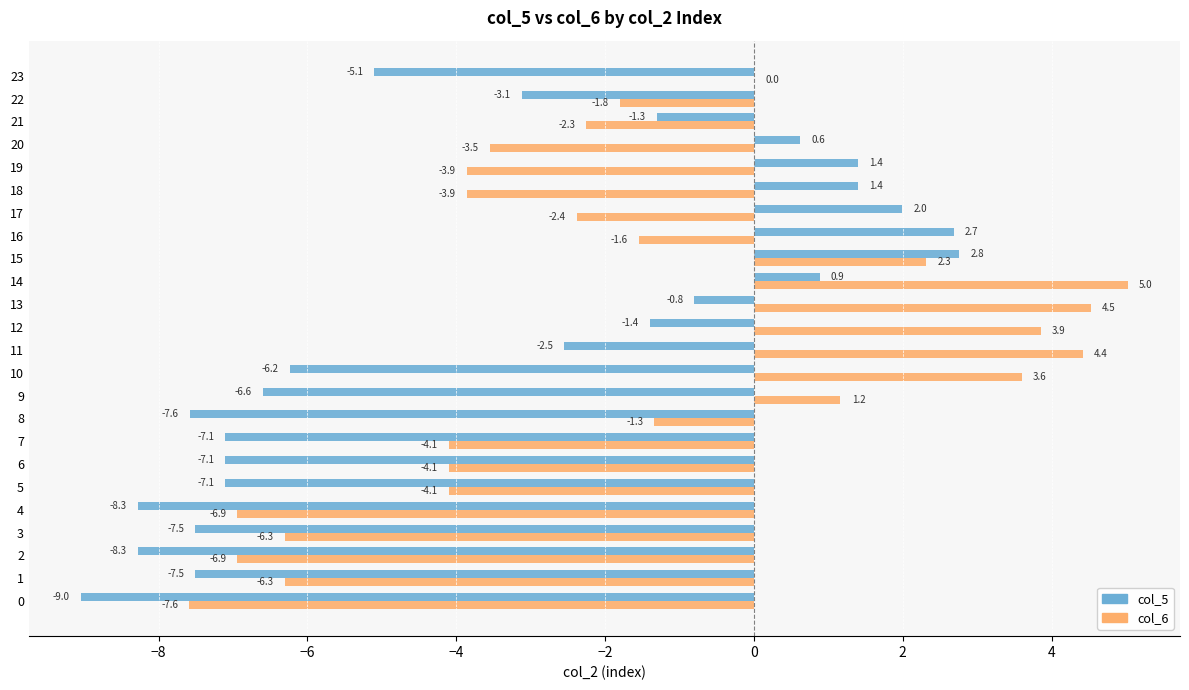

How many data points in col_6 are above -2?

11